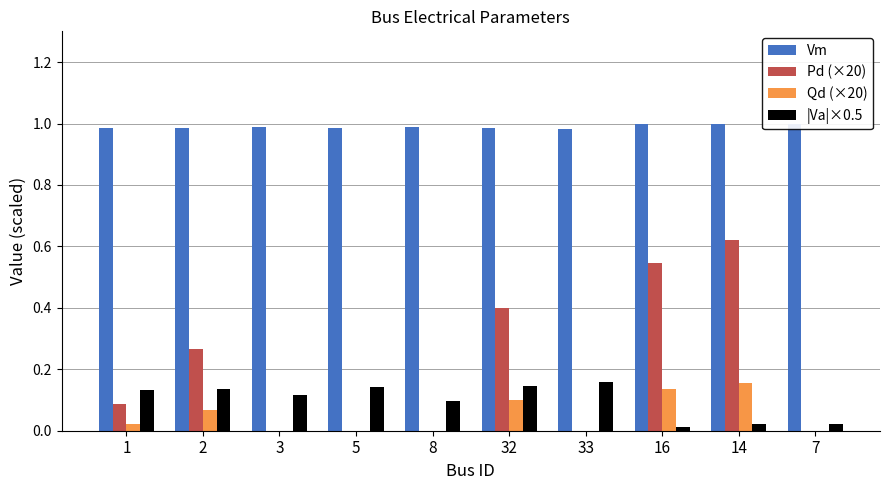

What is the total value across all series at 33?

1.1